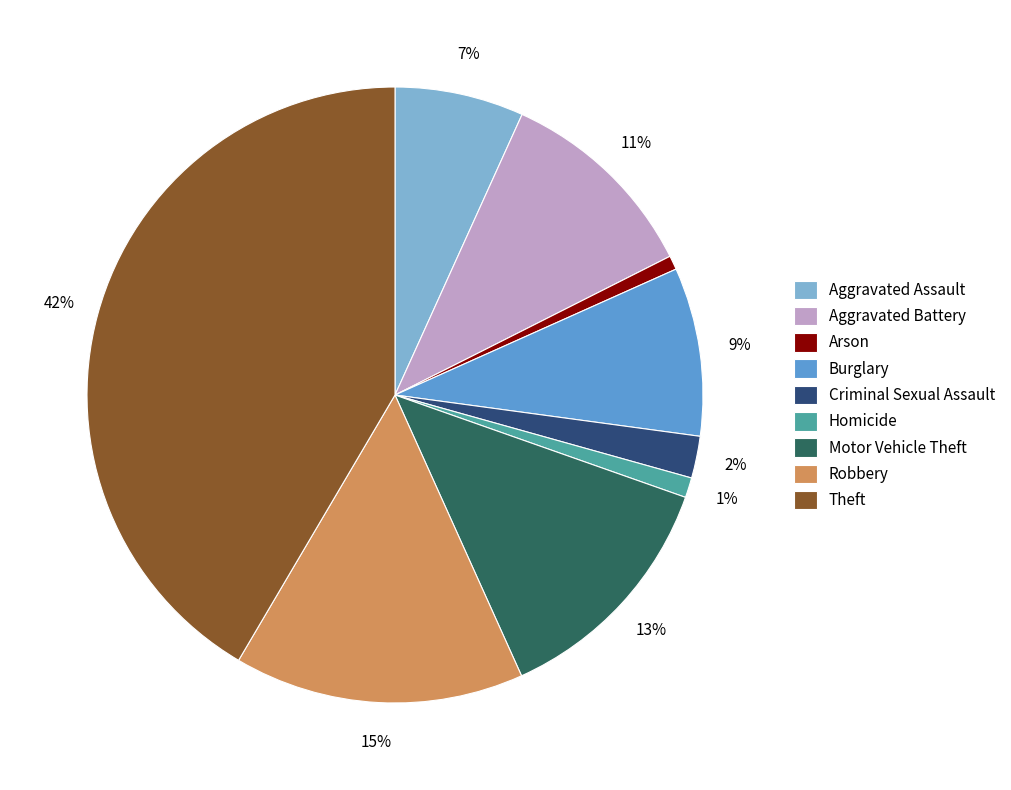

Combined, do Arson and Criminal Sexual Assault account for over 50%?

No